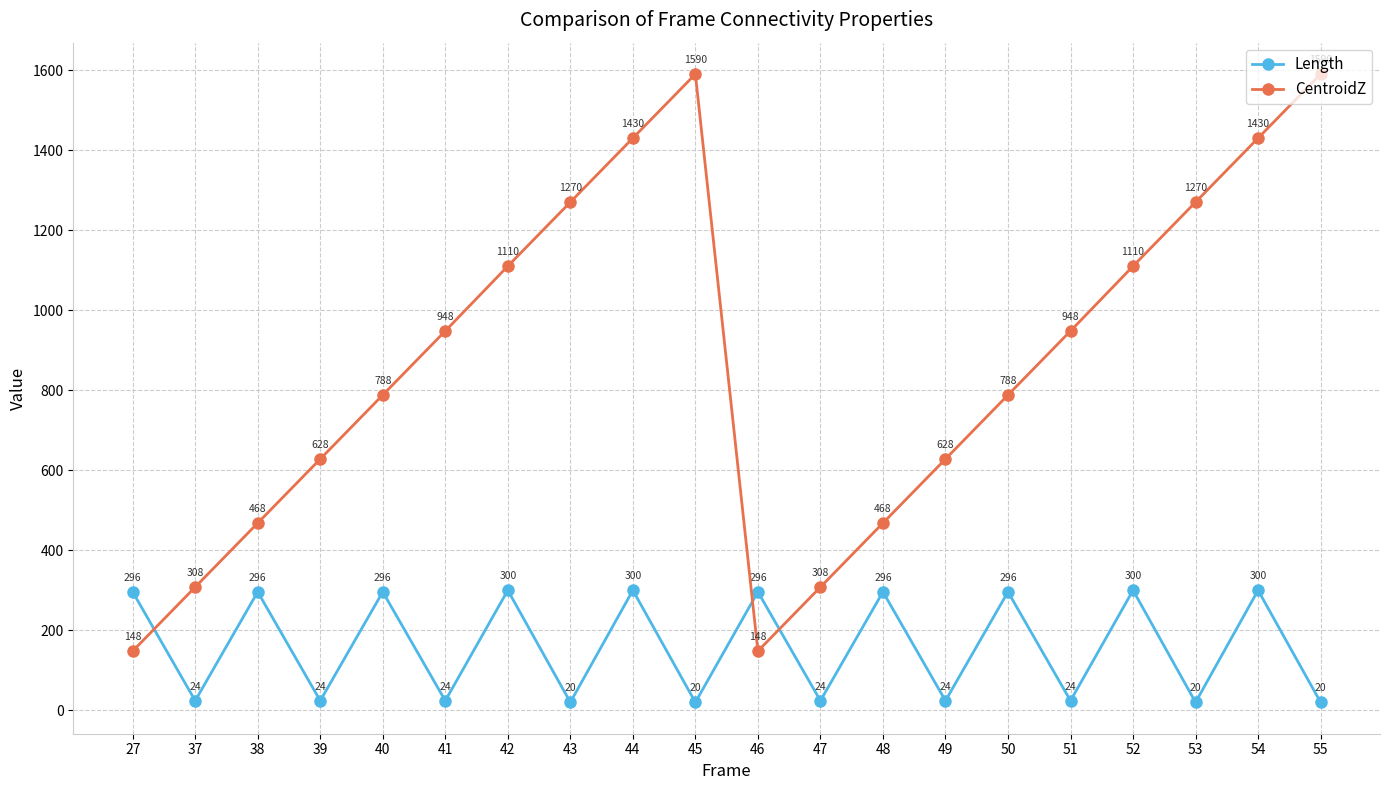

What is the highest value of the Length series?

300